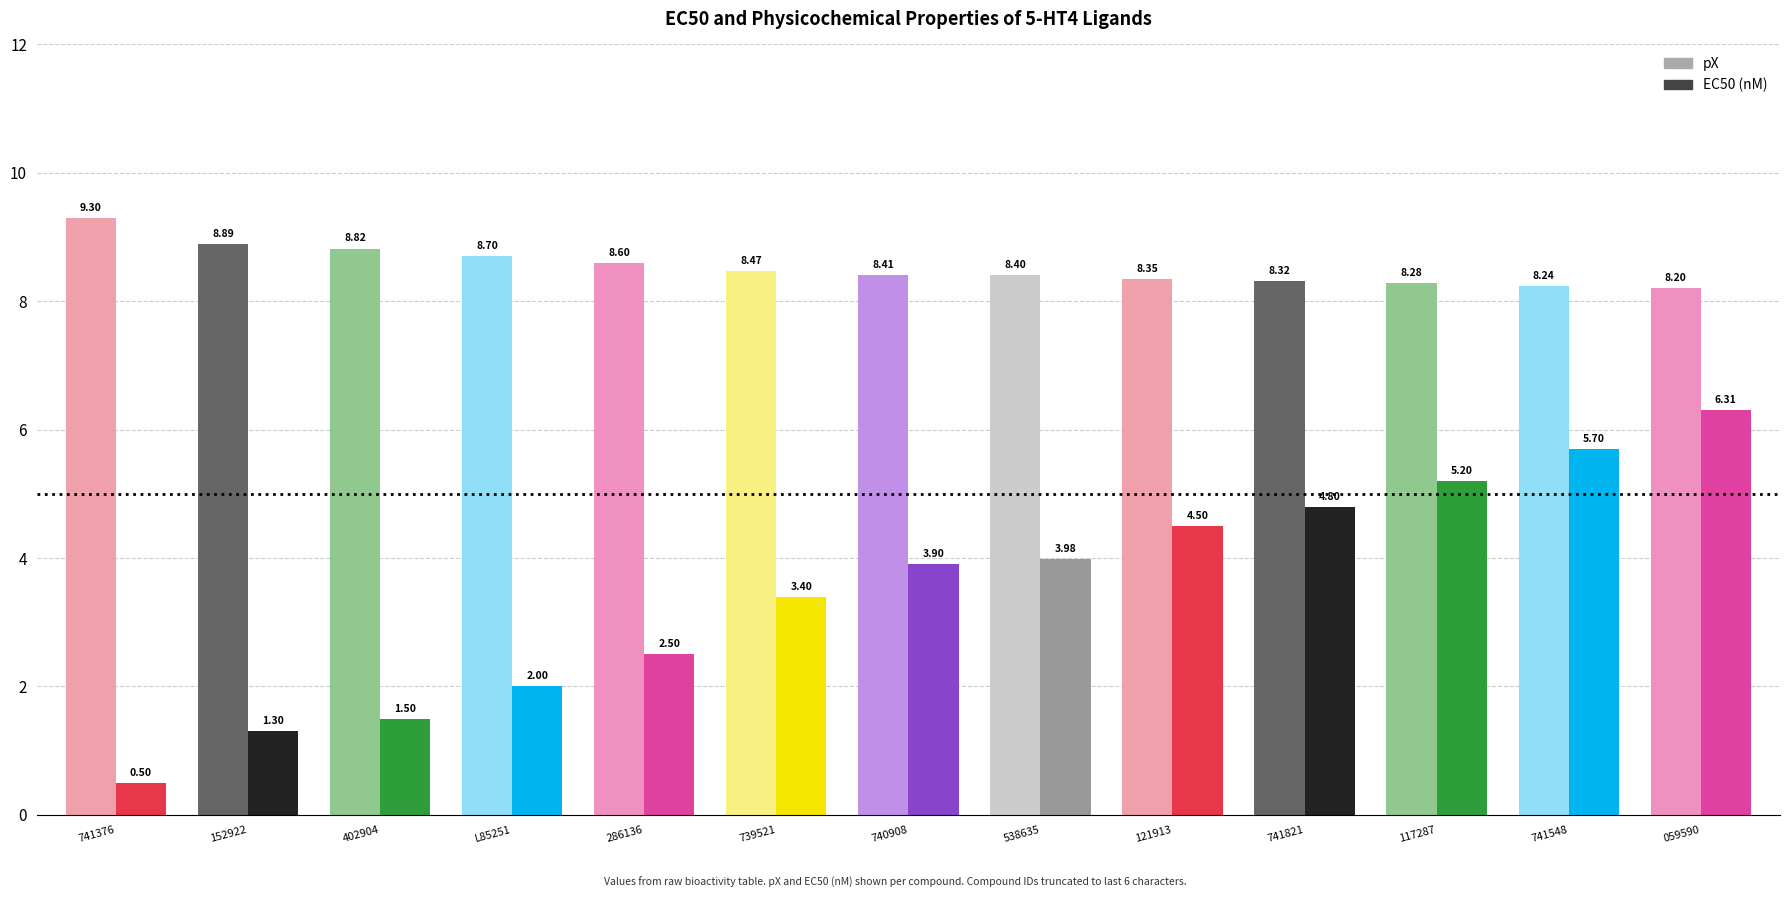

At which category is the sum across all series the highest?

059590